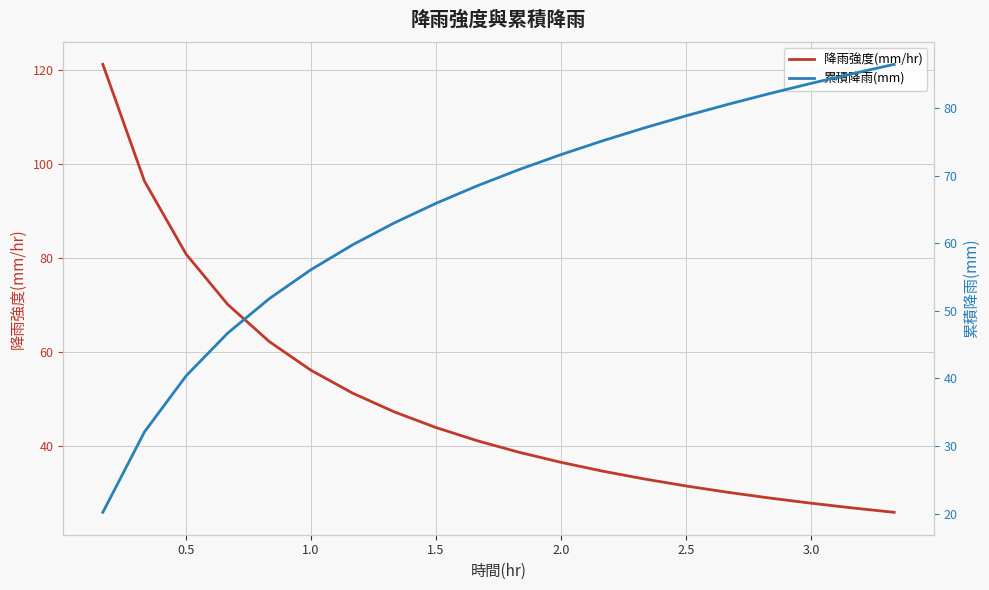

List the series in order of their overall mean, highest first.

累積降雨(mm), 降雨強度(mm/hr)